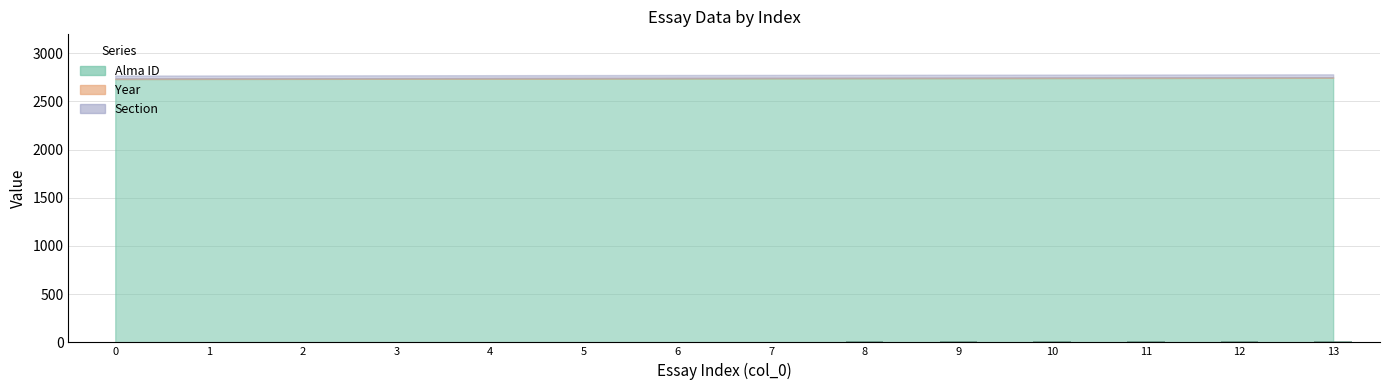

The chart shows a value of 3 at 10. True or false?

False